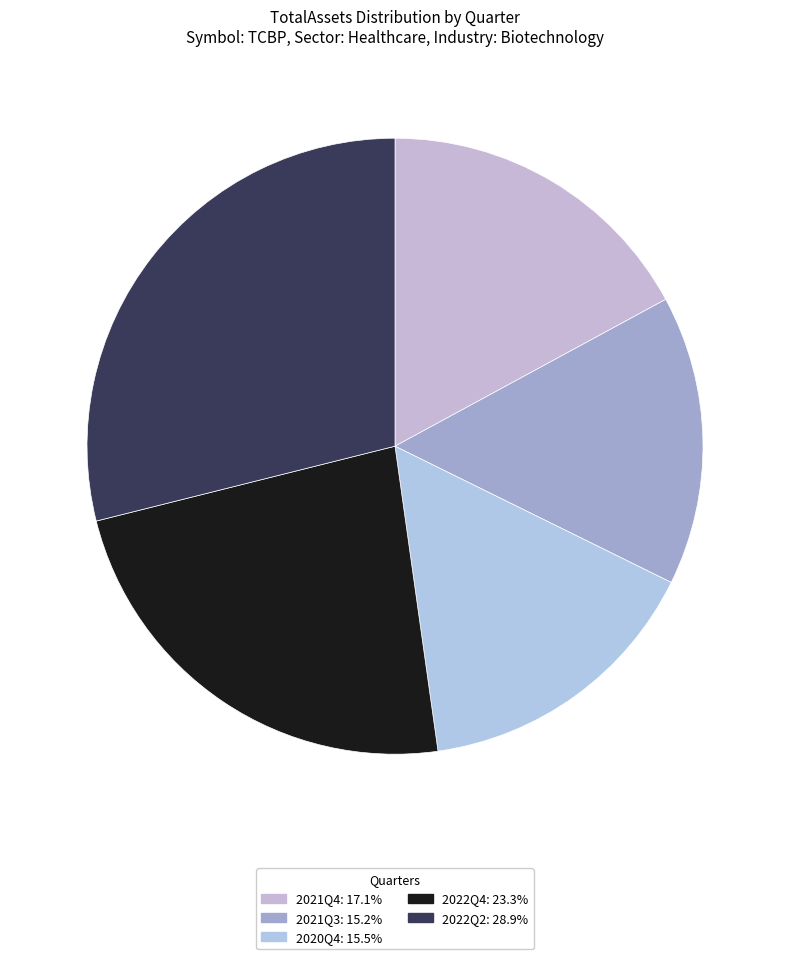

What portion of the pie excludes 2020Q4?

84.5%